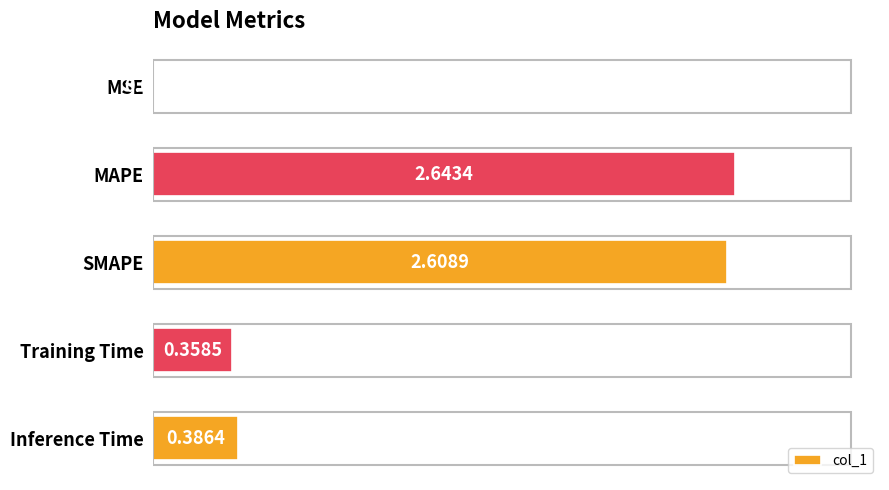

What is the sum of the values at SMAPE and MAPE?

5.3